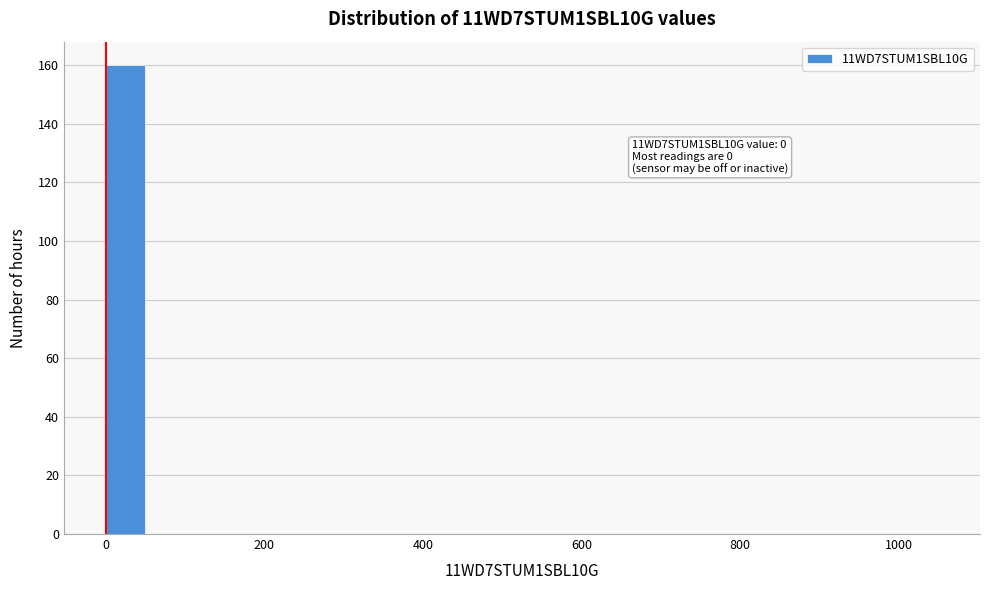

Read against the x-axis, roughly where is the centre of the tallest bar?

20